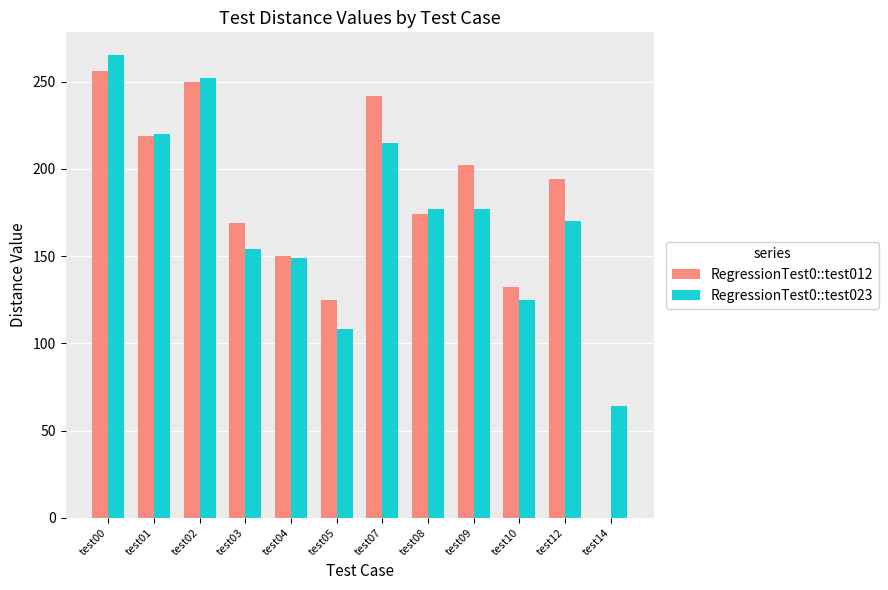

Is it true that RegressionTest0::test023 equals 98 at test01?

False